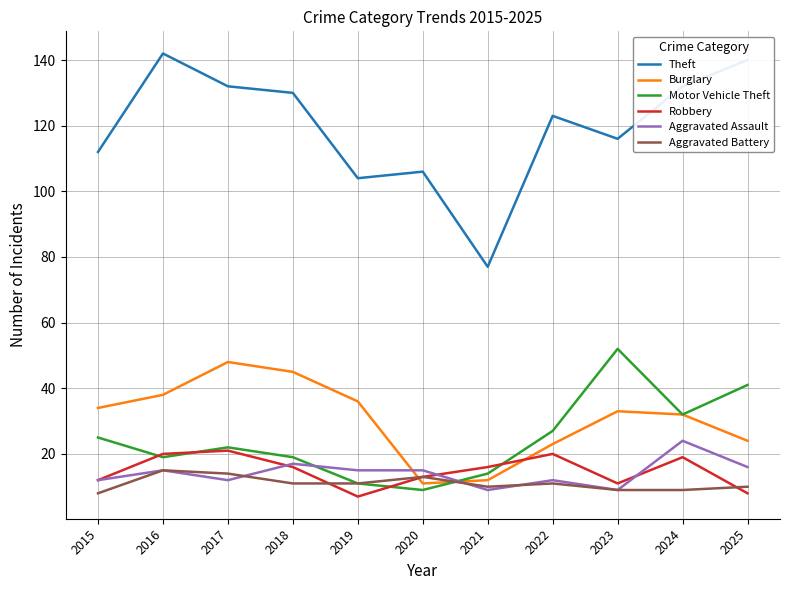

Reading left to right, list all the values displayed in this chart.

Theft: 112	142	132	130	104	106	77	123	116	132	140
Burglary: 34	38	48	45	36	11	12	23	33	32	24
Motor Vehicle Theft: 25	19	22	19	11	9	14	27	52	32	41
Robbery: 12	20	21	16	7	13	16	20	11	19	8
Aggravated Assault: 12	15	12	17	15	15	9	12	9	24	16
Aggravated Battery: 8	15	14	11	11	13	10	11	9	9	10